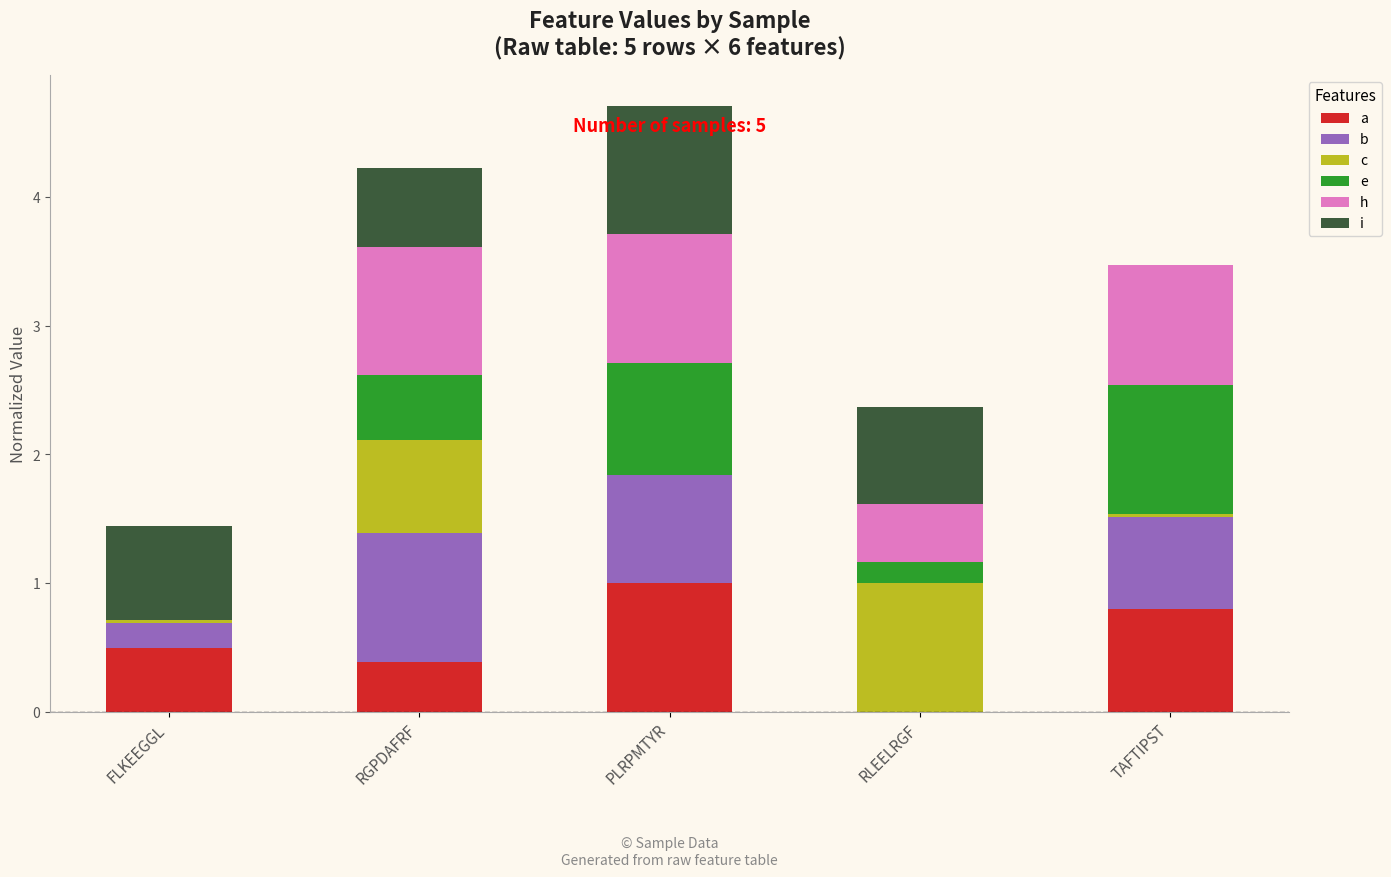

What is the total value across all series at PLRPMTYR?

4.7